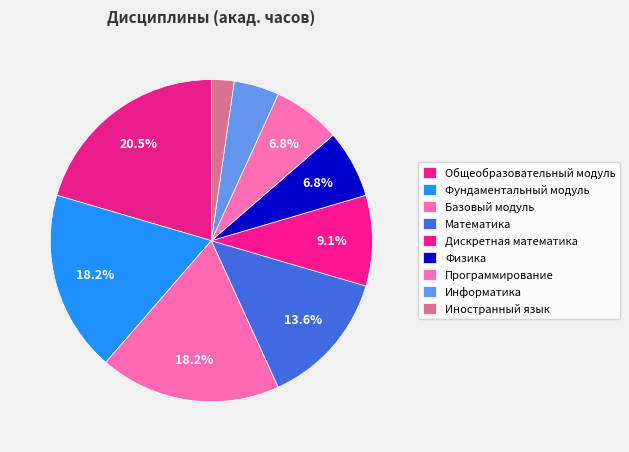

How many segments does this pie chart have?

9